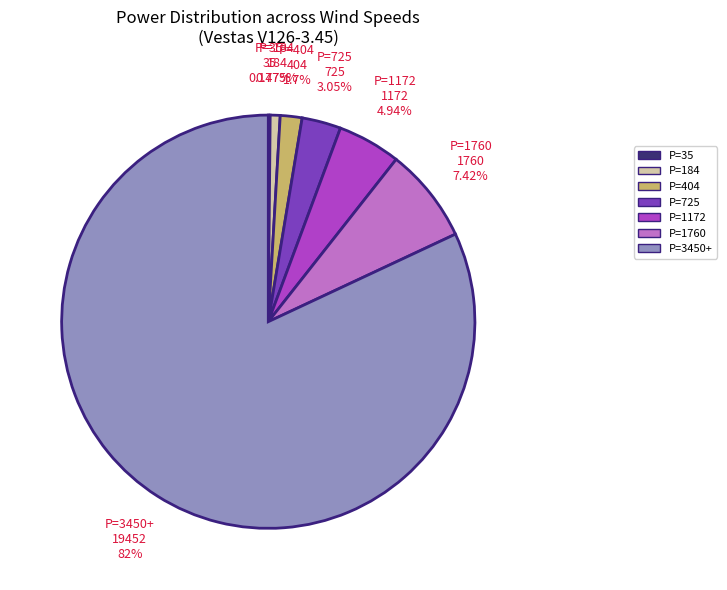

To the nearest percent, what is the difference between the largest and smallest slice percentages?

82%